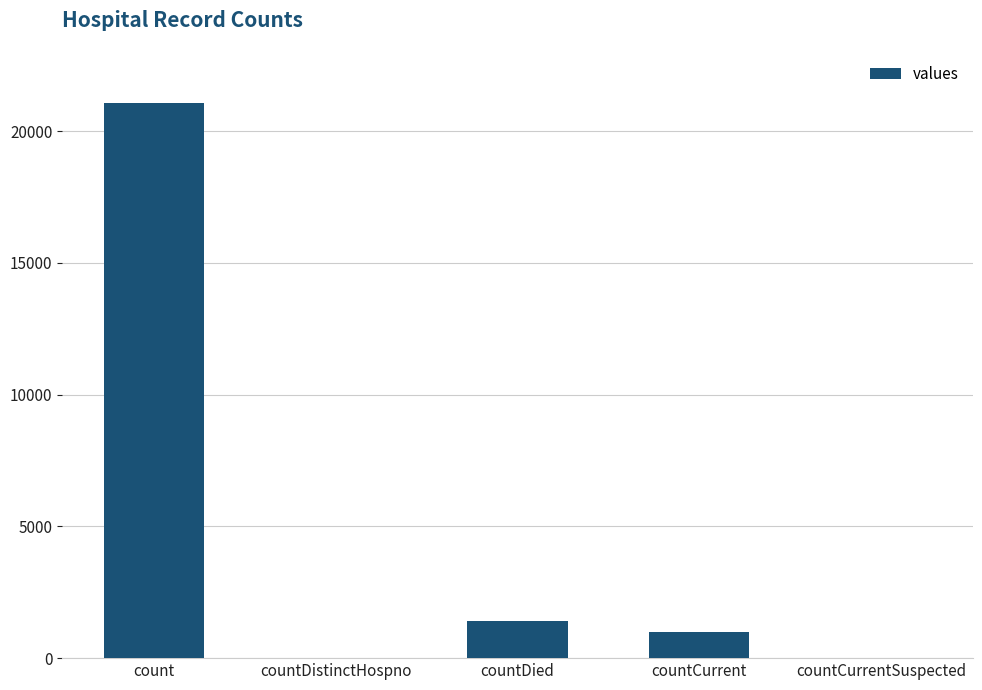

Where is the data nearest to the value 10525?

countDied